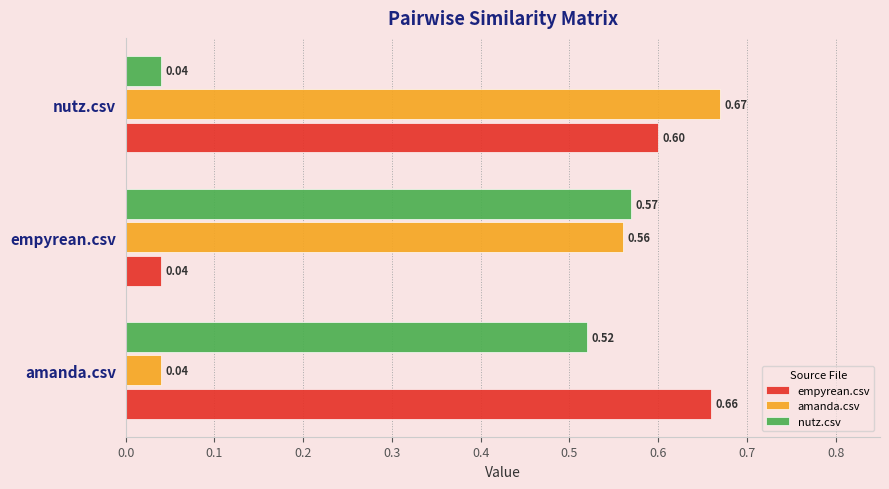

At which label does amanda.csv reach its minimum?

amanda.csv